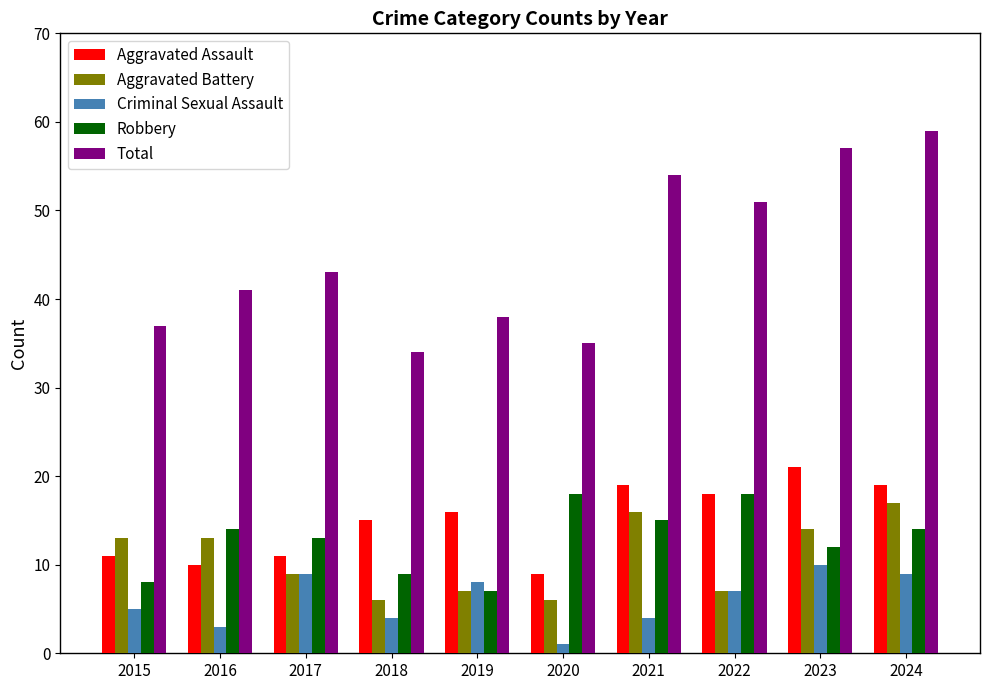

Which label corresponds to the largest value in the chart?

2024